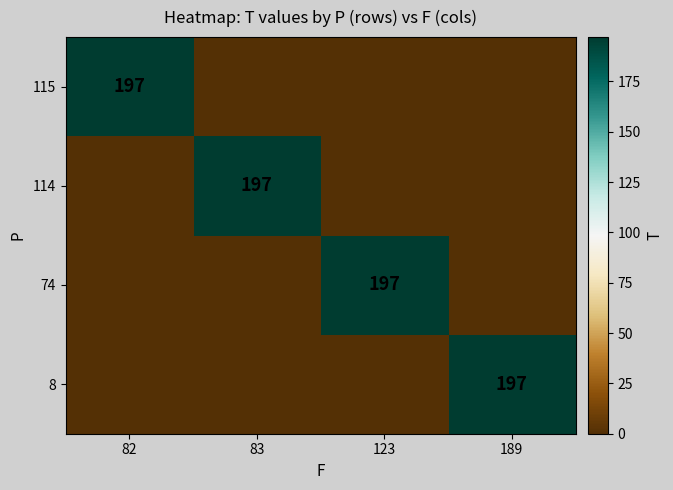

What is the spread (max minus min) of values at 123?

197